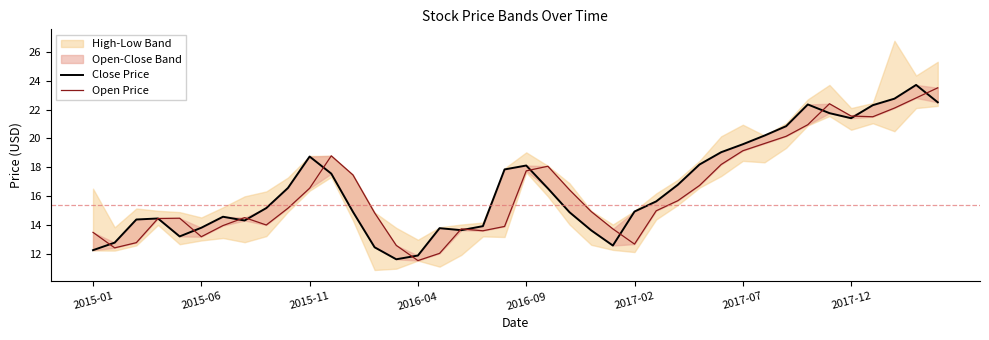

What is the greatest value displayed?

23.7